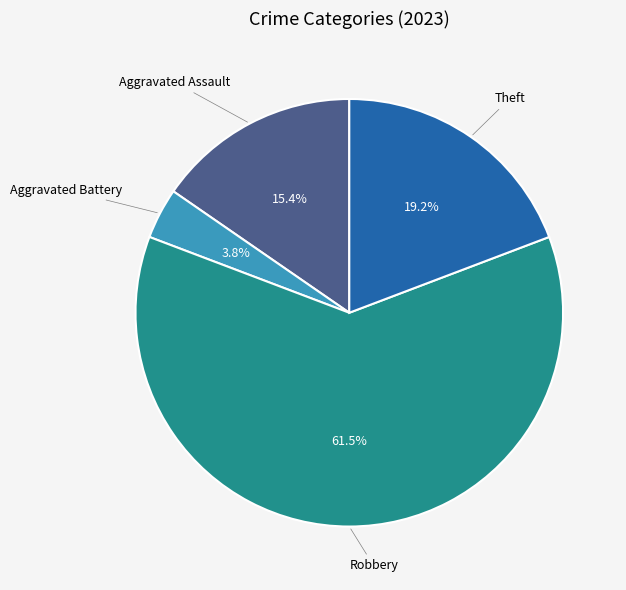

Is there a majority slice in this chart?

Yes